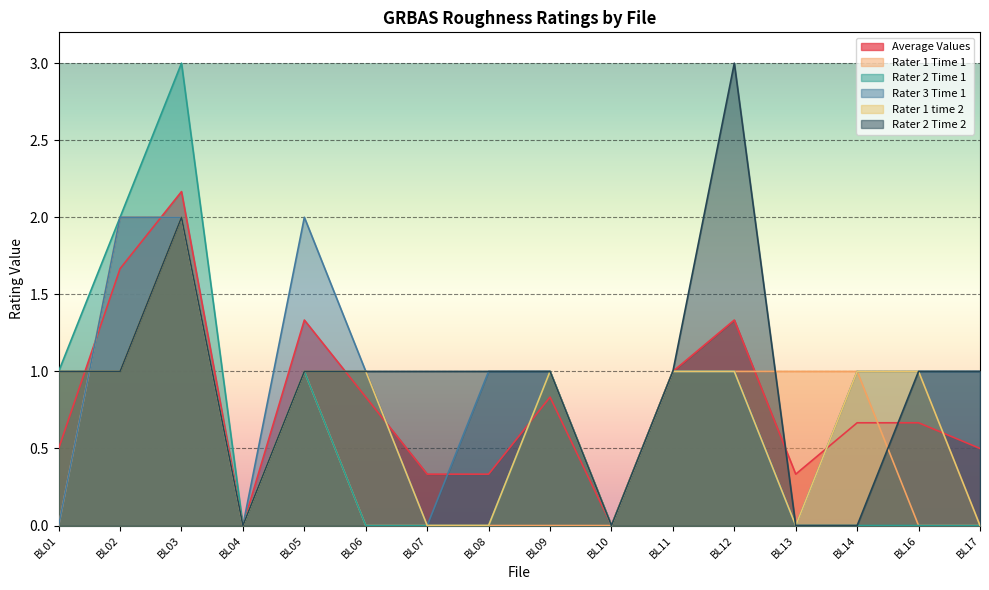

How many lines are shown in the chart?

6